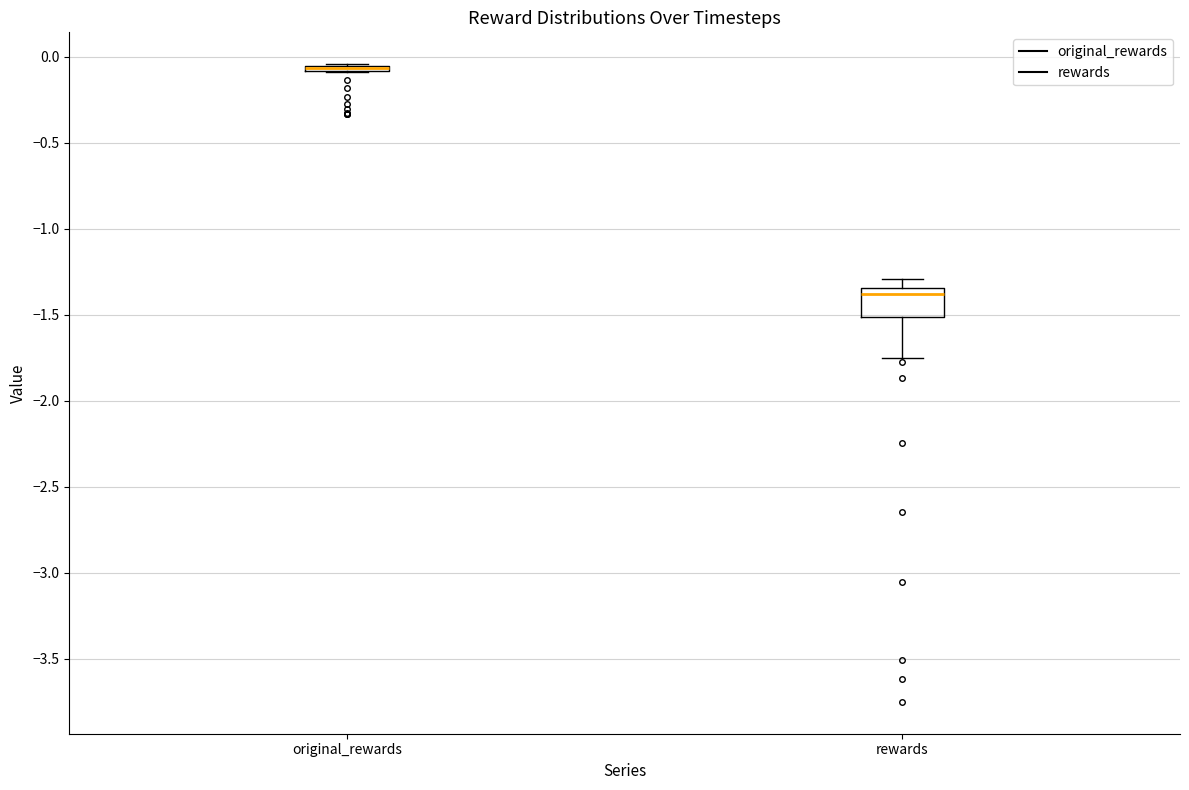

Which box is the tallest, from its lower edge to its upper edge?

rewards